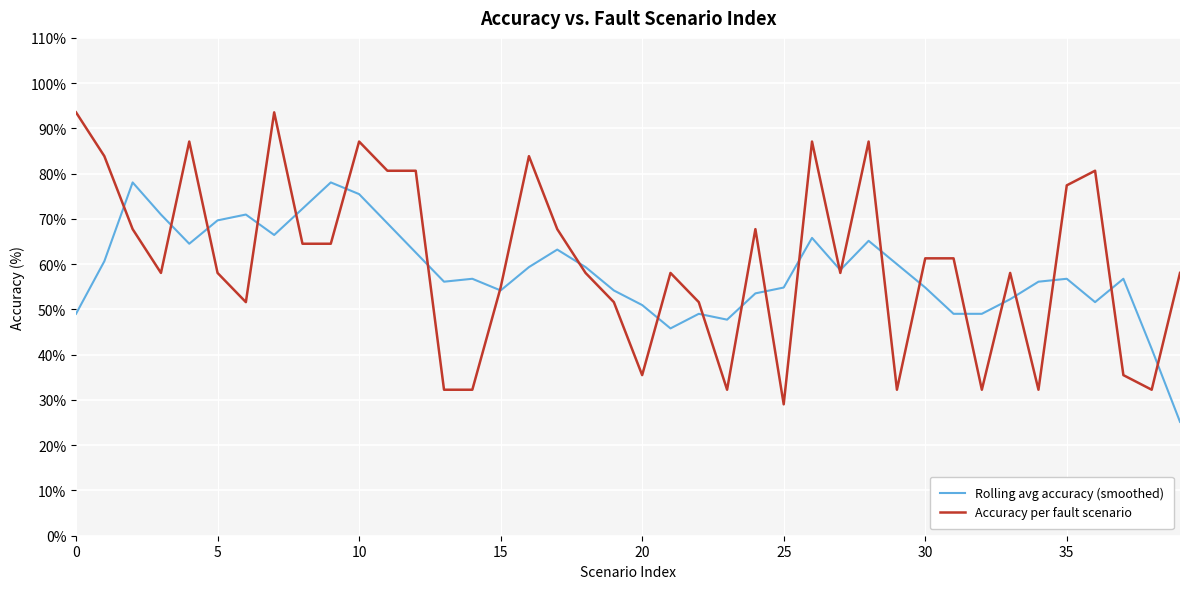

List the series in order of their peak value, highest first.

Accuracy per fault scenario, Rolling avg accuracy (smoothed)